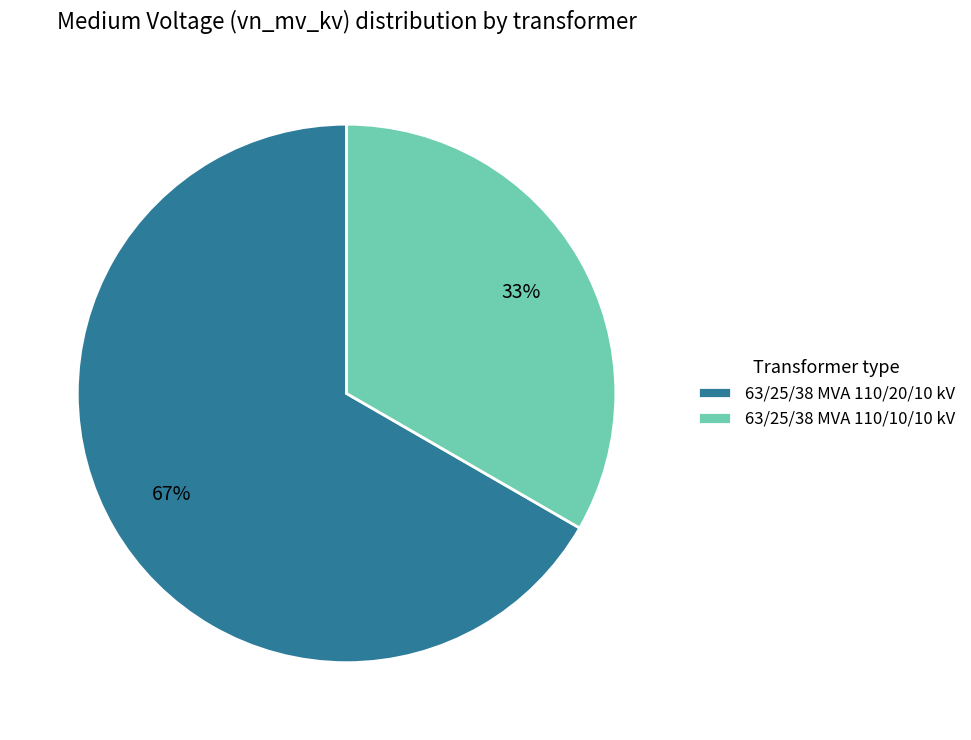

True or false: 63/25/38 MVA 110/10/10 kV accounts for 33% of the total.

True